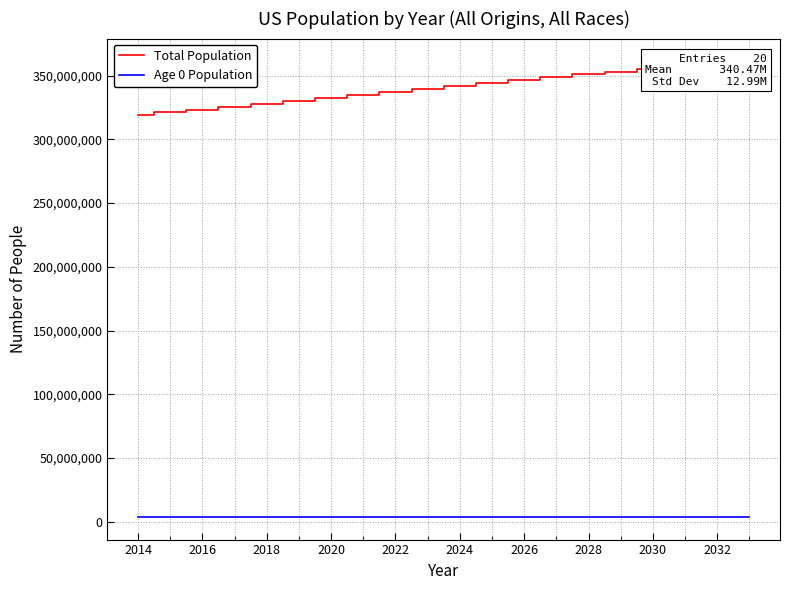

Rank the series by their maximum value, from highest to lowest.

Total Population, Age 0 Population